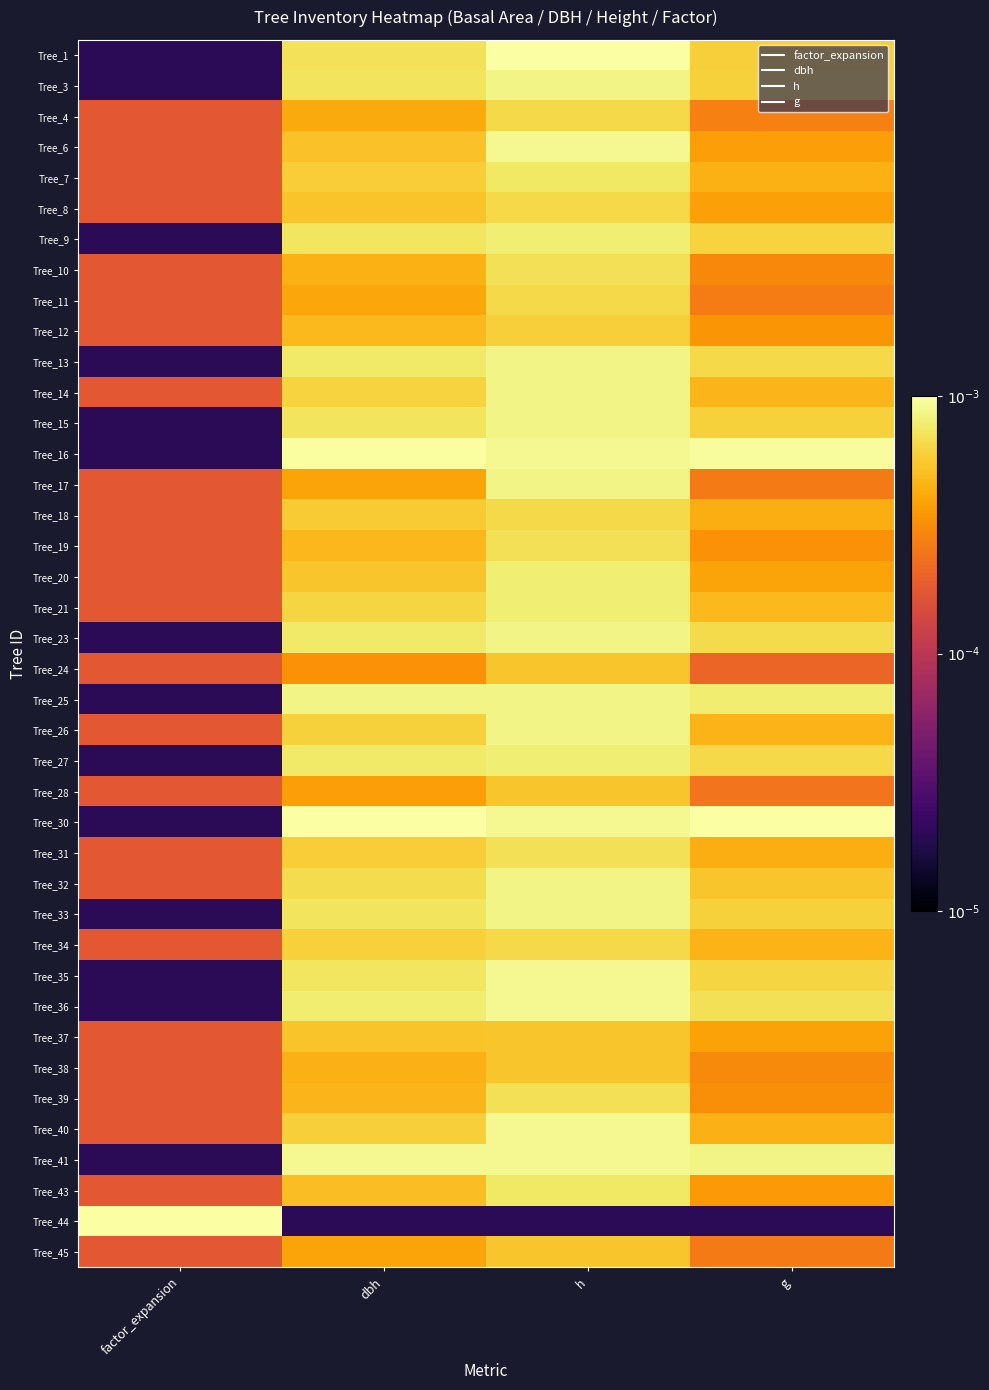

Rank the series at g from highest to lowest value.

Tree_30, Tree_16, Tree_41, Tree_25, Tree_36, Tree_23, Tree_27, Tree_13, Tree_35, Tree_9, Tree_3, Tree_15, Tree_33, Tree_1, Tree_32, Tree_21, Tree_14, Tree_34, Tree_26, Tree_40, Tree_7, Tree_31, Tree_18, Tree_20, Tree_37, Tree_8, Tree_6, Tree_43, Tree_12, Tree_19, Tree_39, Tree_38, Tree_10, Tree_4, Tree_11, Tree_17, Tree_45, Tree_28, Tree_24, Tree_44